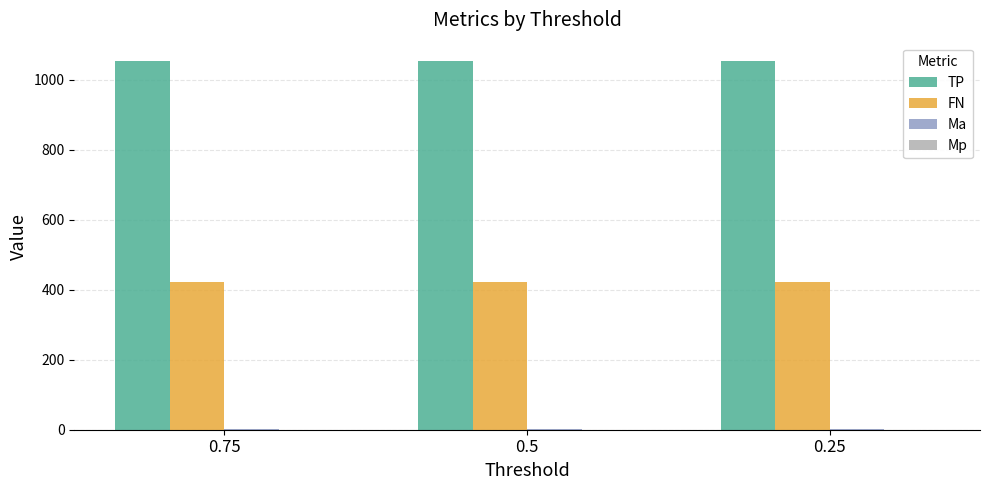

What is the maximum value for TP?

1053.0